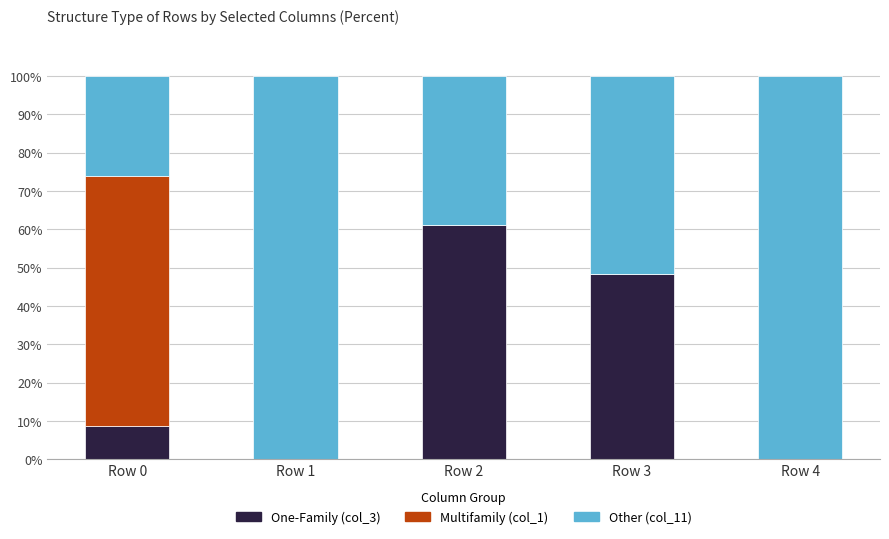

What is the maximum value for One-Family (col_3)?

61.2